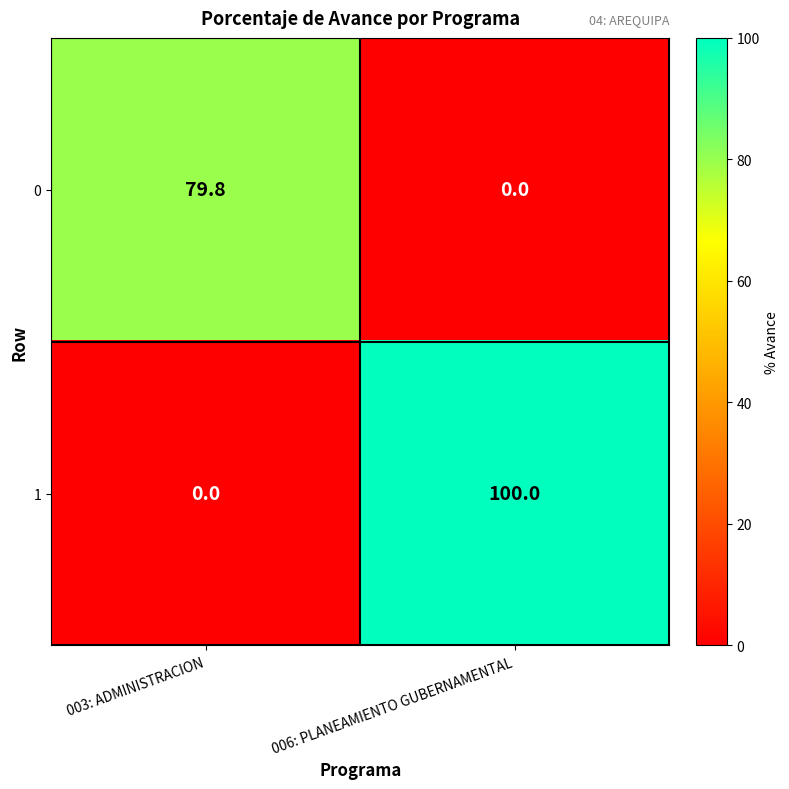

Reading left to right, transcribe all the data shown in this chart.

0: 79.8	0.0
1: 0.0	100.0